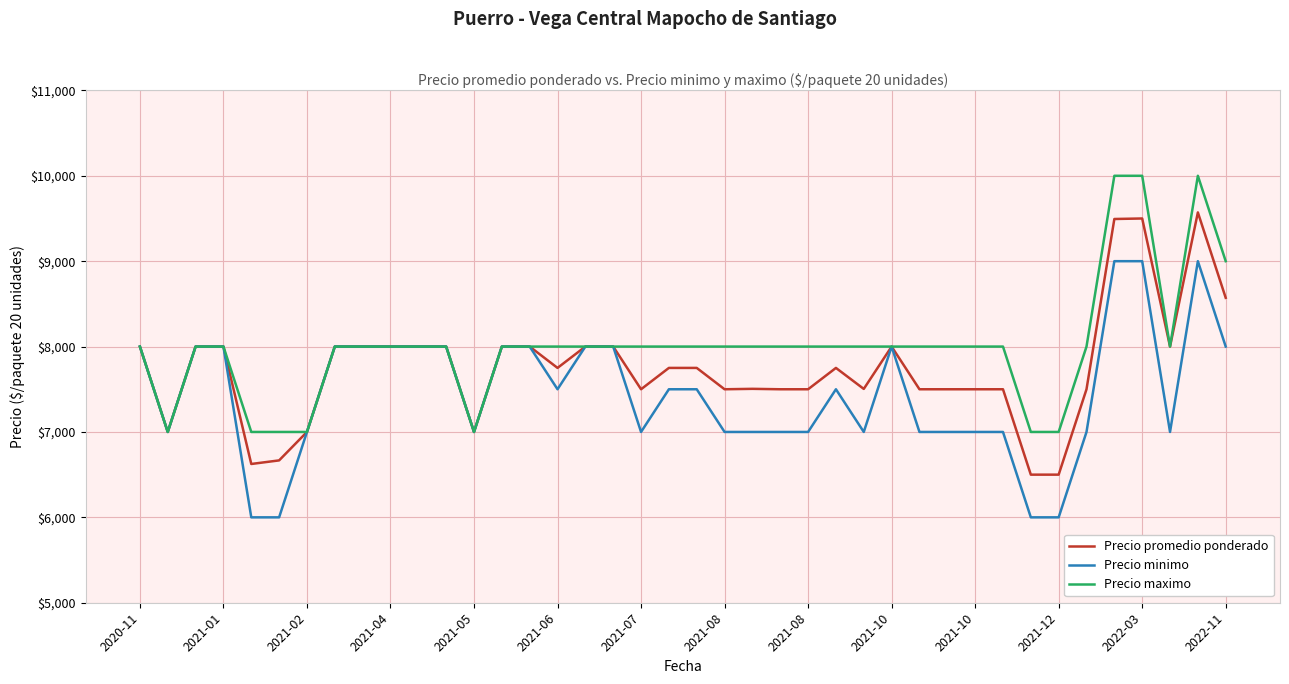

Rank the series by their average value, from highest to lowest.

Precio maximo, Precio promedio ponderado, Precio minimo